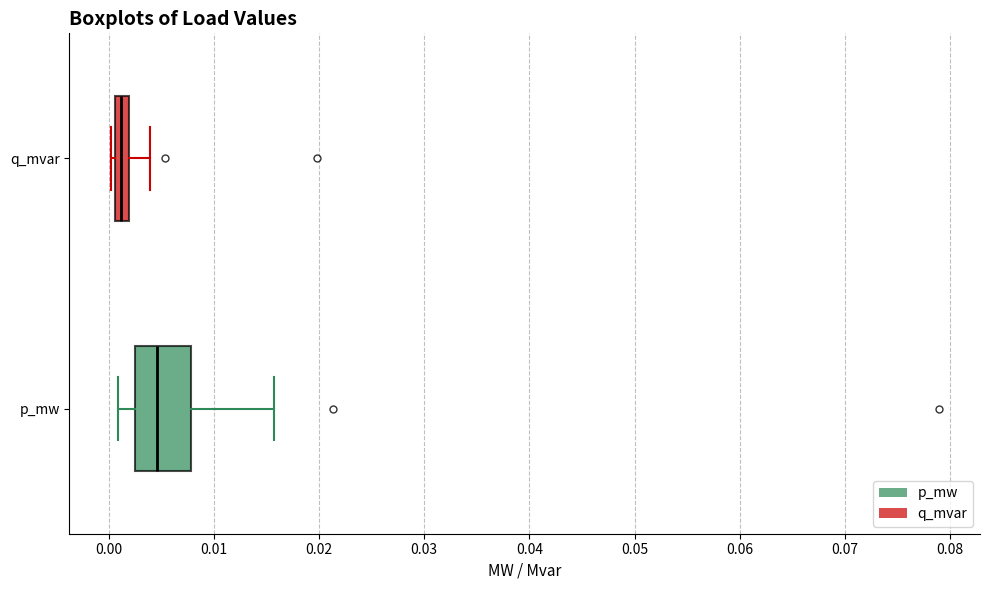

Which box's median line is the furthest to the left?

q_mvar